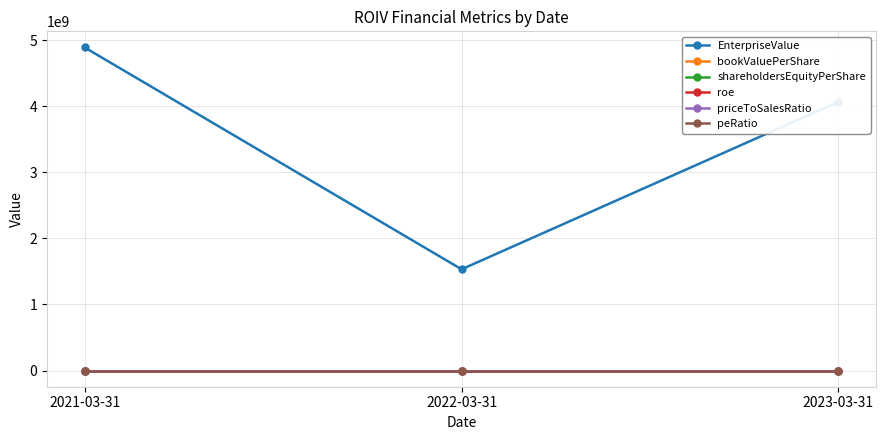

What is the label of the 1st point from the right?

2023-03-31